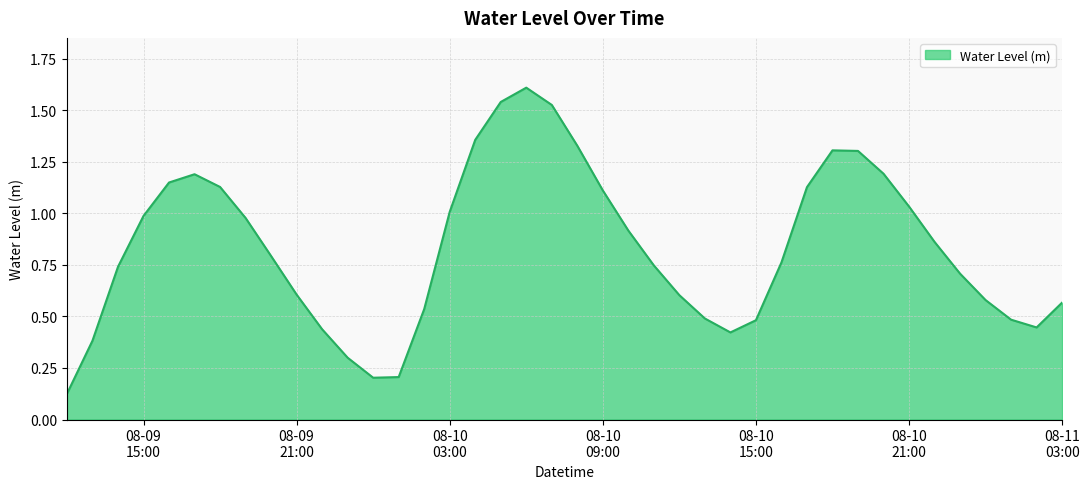

What is the maximum value shown in the chart?

1.6